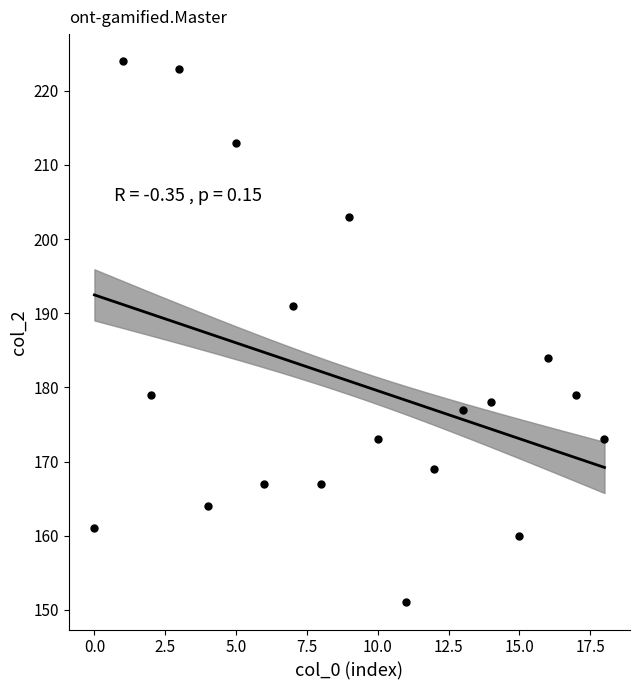

What Y value in the scatter plot is closest to 187?

184